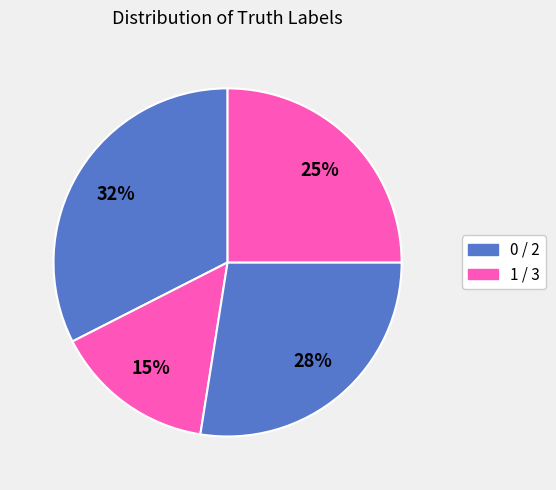

Count the number of slices in the pie.

4